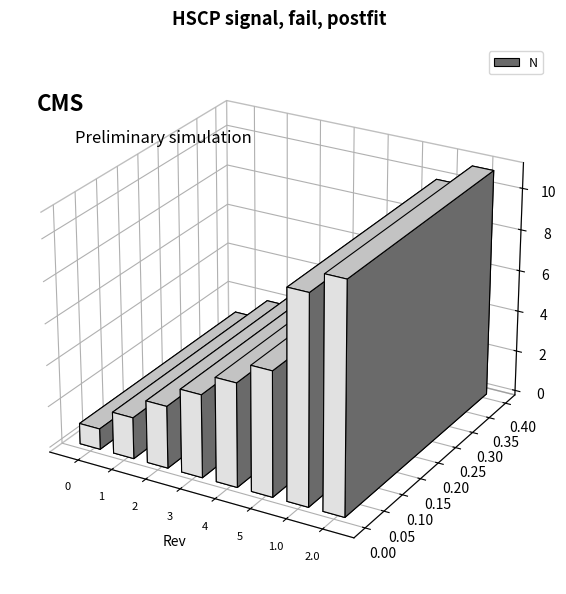

List the labels in order of value, smallest first.

0, 1, 2, 3, 4, 5, 1.0, 2.0